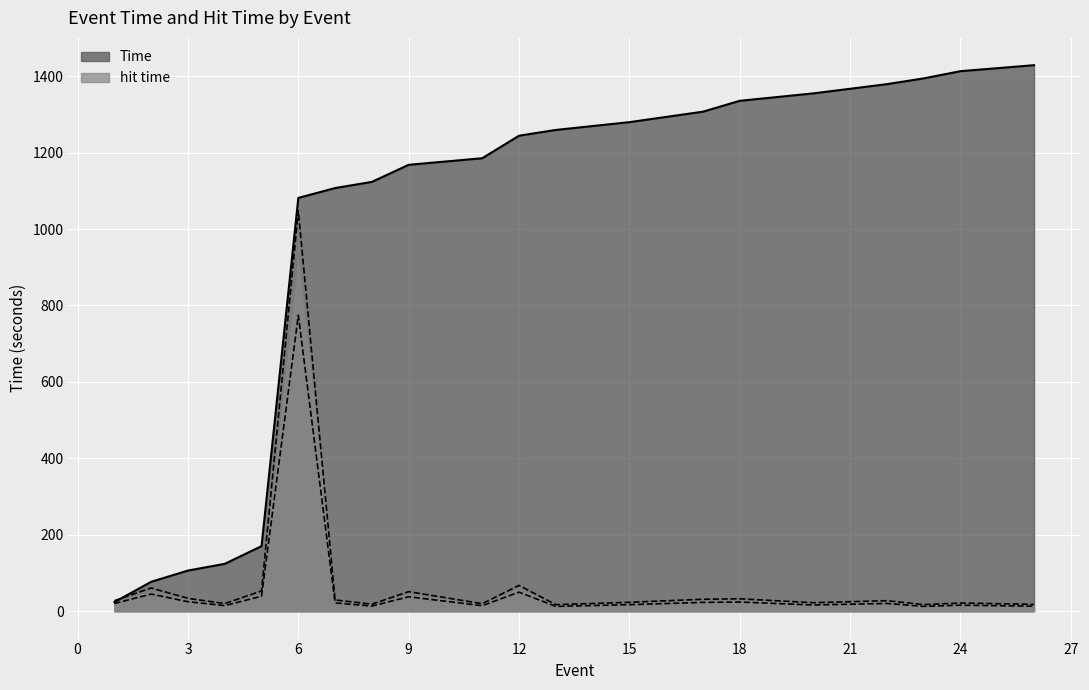

List the series in order of their peak value, lowest first.

hit time, Time